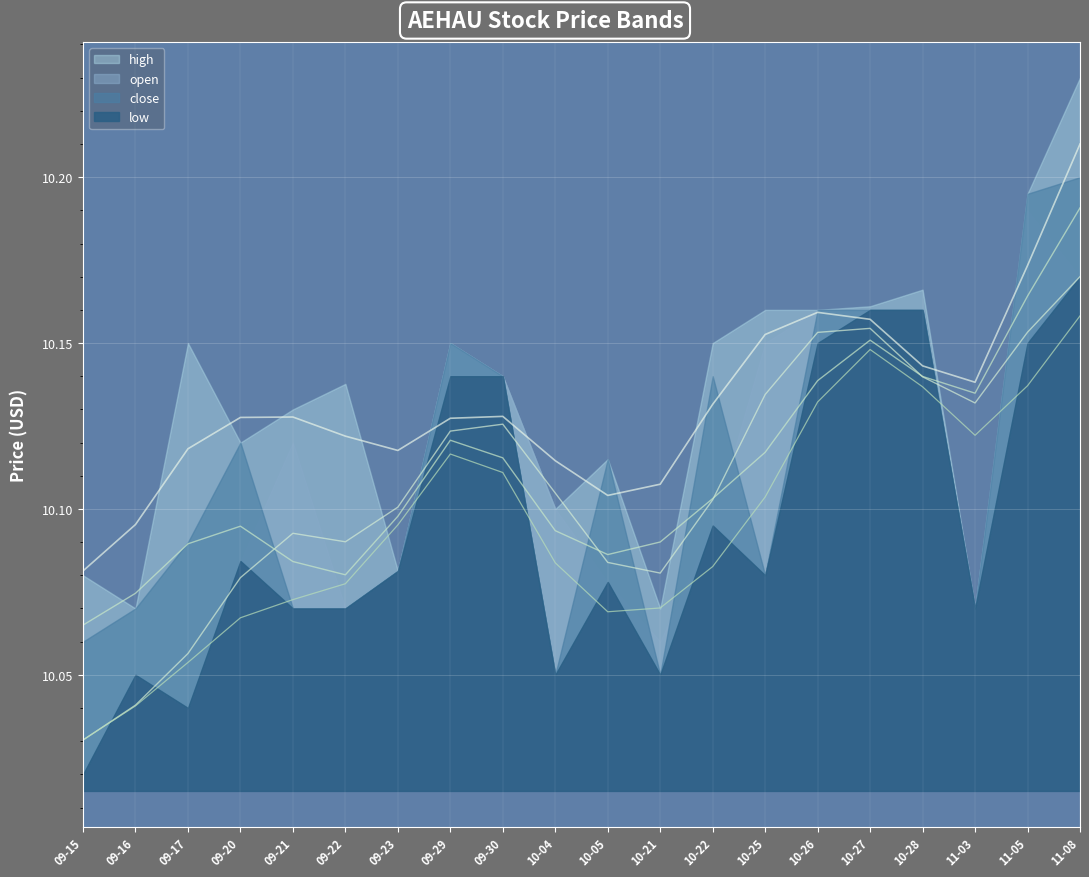

Reading left to right, transcribe all the data shown in this chart.

high: 2021-09-15=10.1	2021-09-16=10.1	2021-09-17=10.2	2021-09-20=10.1	2021-09-21=10.1	2021-09-22=10.1	2021-09-23=10.1	2021-09-29=10.2	2021-09-30=10.1	2021-10-04=10.1	2021-10-05=10.1	2021-10-21=10.1	2021-10-22=10.2	2021-10-25=10.2	2021-10-26=10.2	2021-10-27=10.2	2021-10-28=10.2	2021-11-03=10.1	2021-11-05=10.2	2021-11-08=10.2
open: 2021-09-15=10.0	2021-09-16=10.1	2021-09-17=10.0	2021-09-20=10.1	2021-09-21=10.1	2021-09-22=10.1	2021-09-23=10.1	2021-09-29=10.2	2021-09-30=10.1	2021-10-04=10.1	2021-10-05=10.1	2021-10-21=10.1	2021-10-22=10.1	2021-10-25=10.2	2021-10-26=10.2	2021-10-27=10.2	2021-10-28=10.2	2021-11-03=10.1	2021-11-05=10.2	2021-11-08=10.2
close: 2021-09-15=10.1	2021-09-16=10.1	2021-09-17=10.1	2021-09-20=10.1	2021-09-21=10.1	2021-09-22=10.1	2021-09-23=10.1	2021-09-29=10.2	2021-09-30=10.1	2021-10-04=10.1	2021-10-05=10.1	2021-10-21=10.1	2021-10-22=10.1	2021-10-25=10.1	2021-10-26=10.2	2021-10-27=10.2	2021-10-28=10.2	2021-11-03=10.1	2021-11-05=10.2	2021-11-08=10.2
low: 2021-09-15=10.0	2021-09-16=10.1	2021-09-17=10.0	2021-09-20=10.1	2021-09-21=10.1	2021-09-22=10.1	2021-09-23=10.1	2021-09-29=10.1	2021-09-30=10.1	2021-10-04=10.1	2021-10-05=10.1	2021-10-21=10.1	2021-10-22=10.1	2021-10-25=10.1	2021-10-26=10.2	2021-10-27=10.2	2021-10-28=10.2	2021-11-03=10.1	2021-11-05=10.2	2021-11-08=10.2